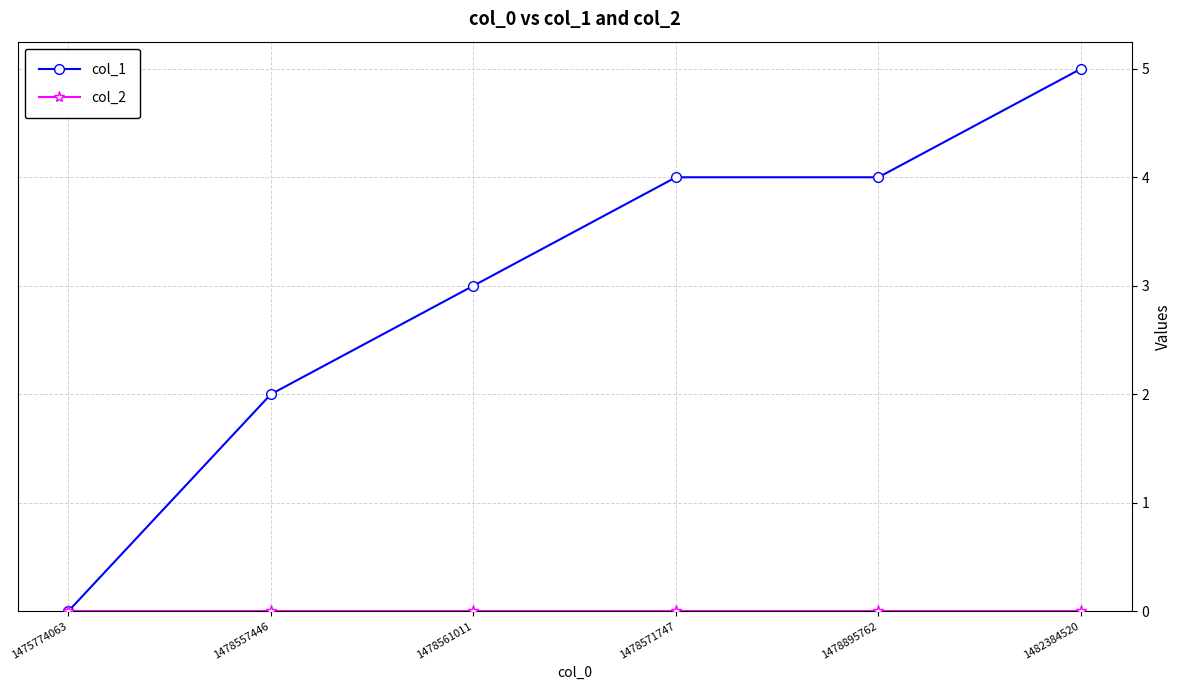

At which category is the sum across all series the highest?

1482384520